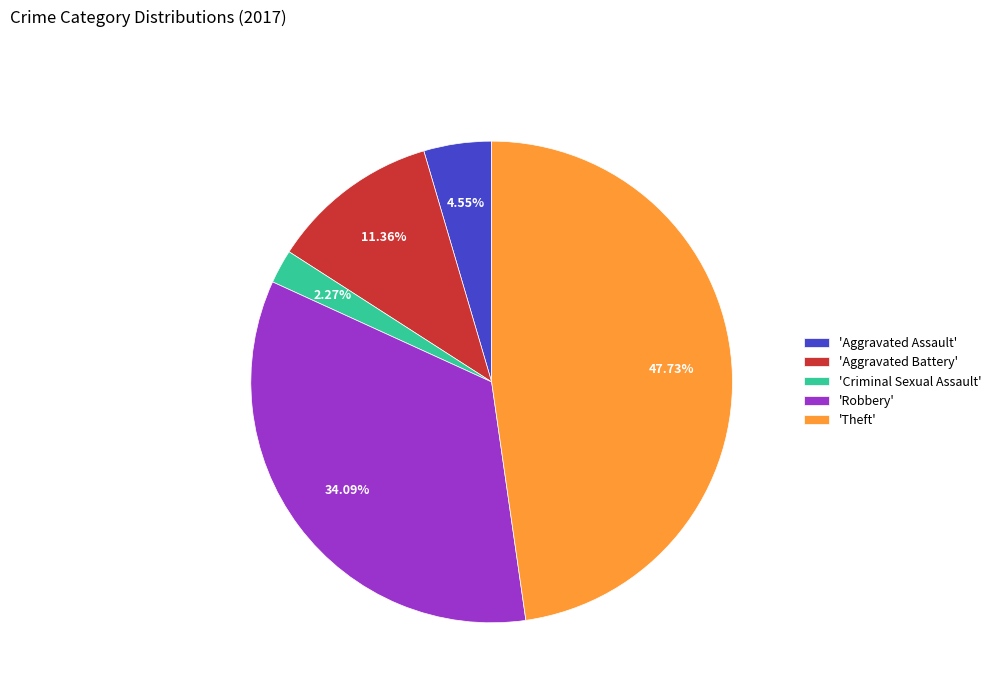

Which category has the biggest portion of the pie?

'Theft'